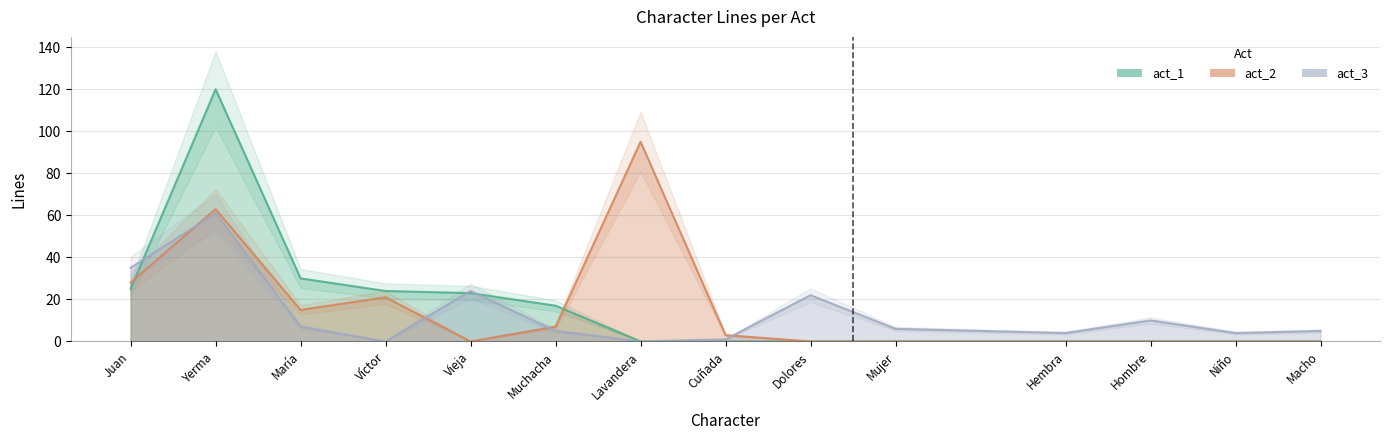

What is the maximum value shown in the chart?

120